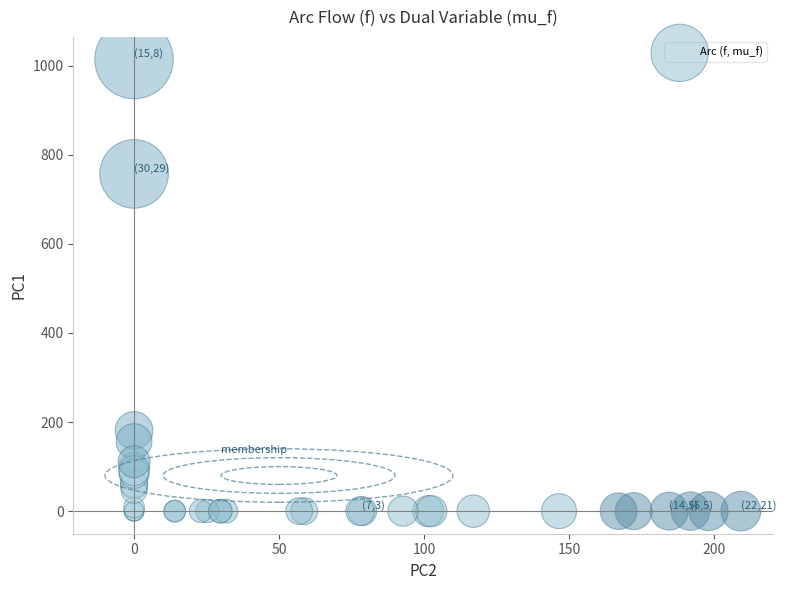

What Y value in the scatter plot is closest to 506?

757.1